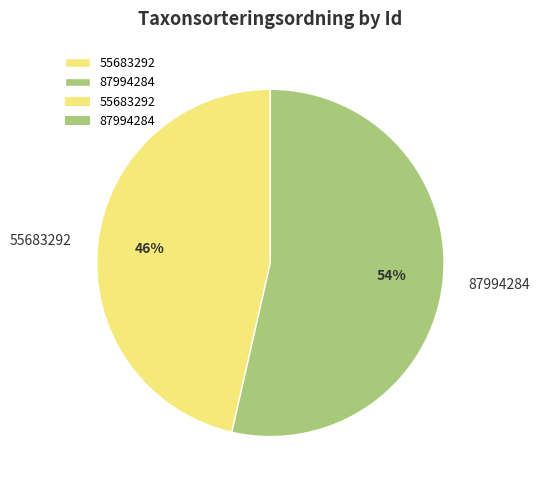

Which has a higher value, 55683292 or 87994284?

87994284